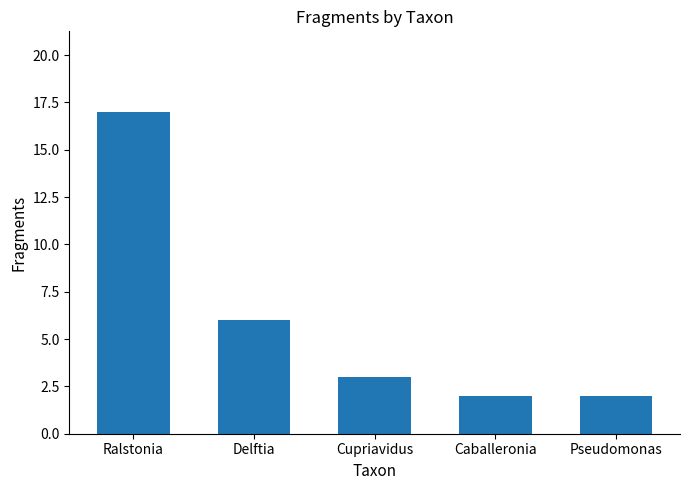

What is the sum of all values?

30